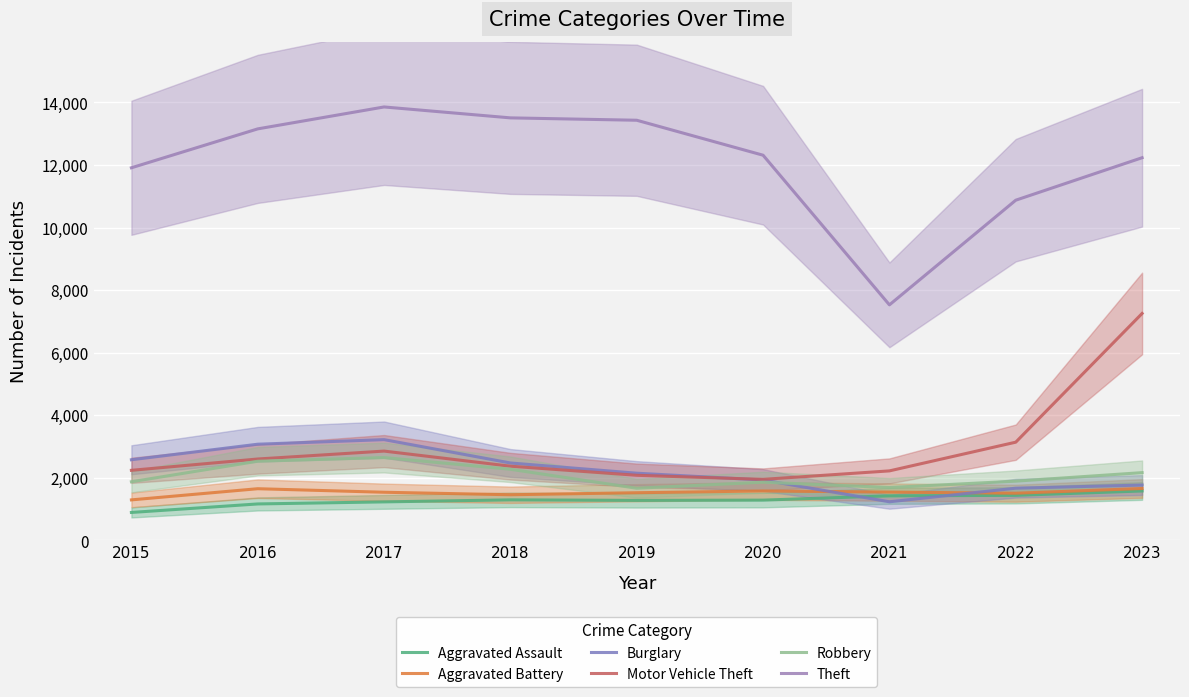

What is the value of the Robbery point at the 5th from the left?

1664